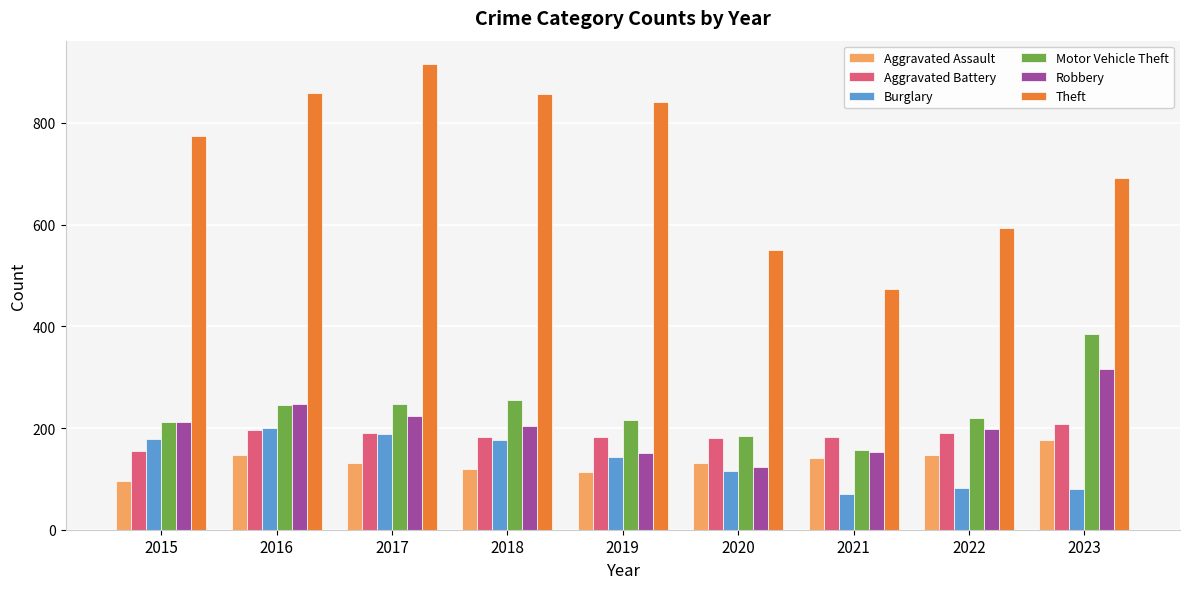

What is the maximum value shown in the chart?

916